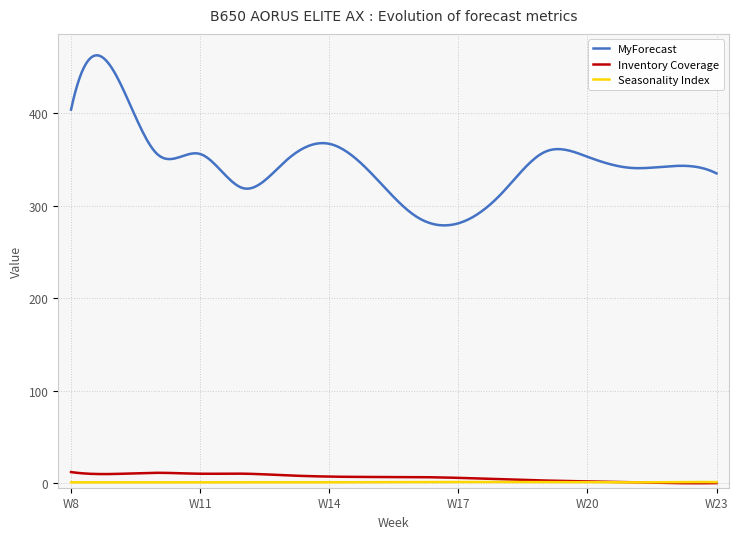

Which series has the widest spread of values?

MyForecast